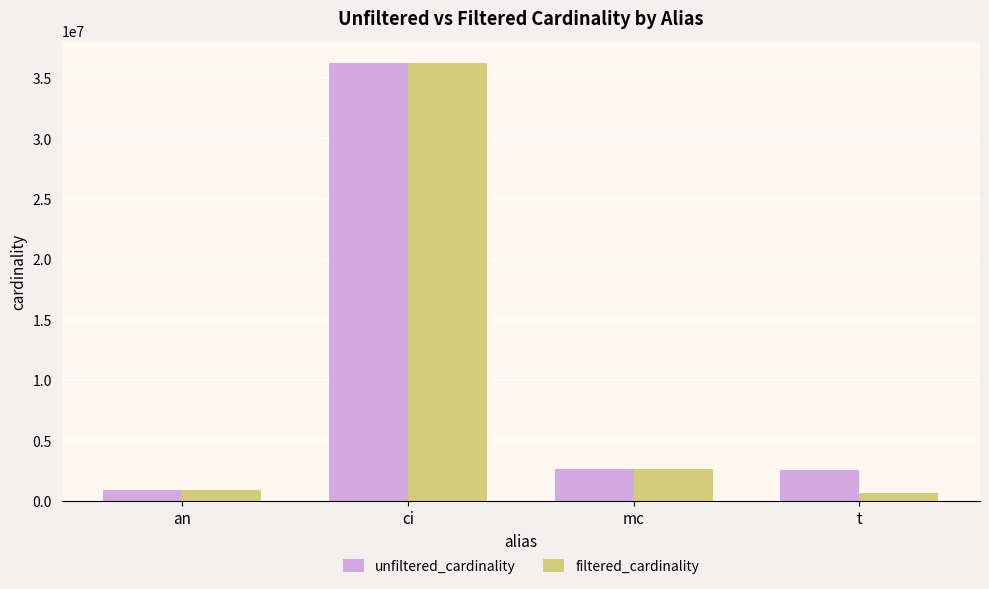

The value of filtered_cardinality at an is 901343. True or false?

True